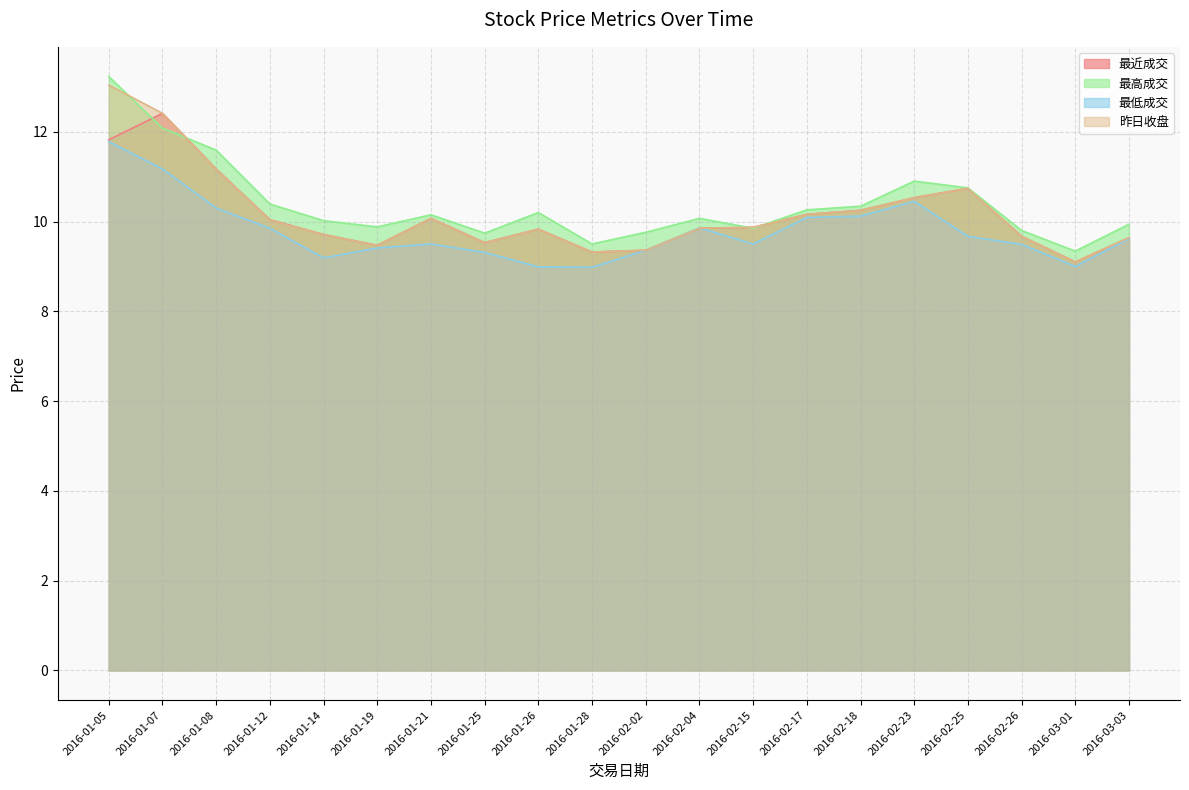

What are all the series names shown in the legend?

最近成交, 最高成交, 最低成交, 昨日收盘